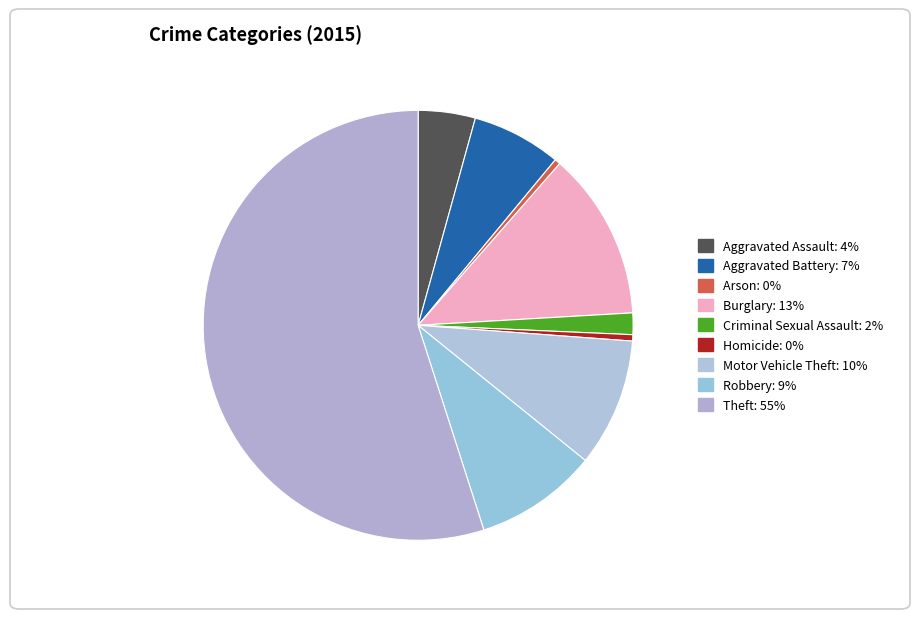

True or false: Aggravated Assault accounts for 13% of the total.

False